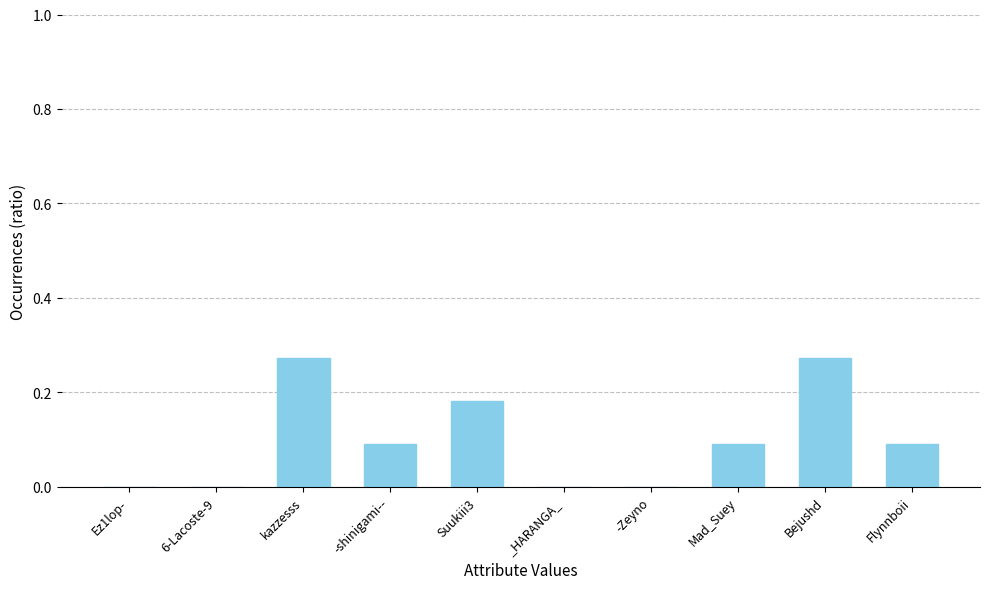

How many data points does each series have?

10